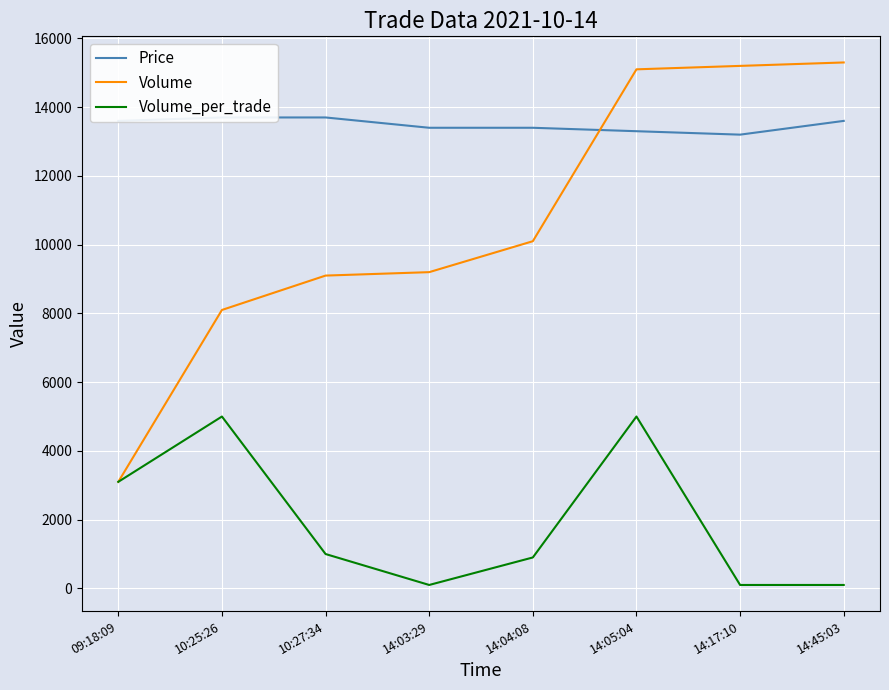

Count the Volume_per_trade values in the range 100 to 5000.

8